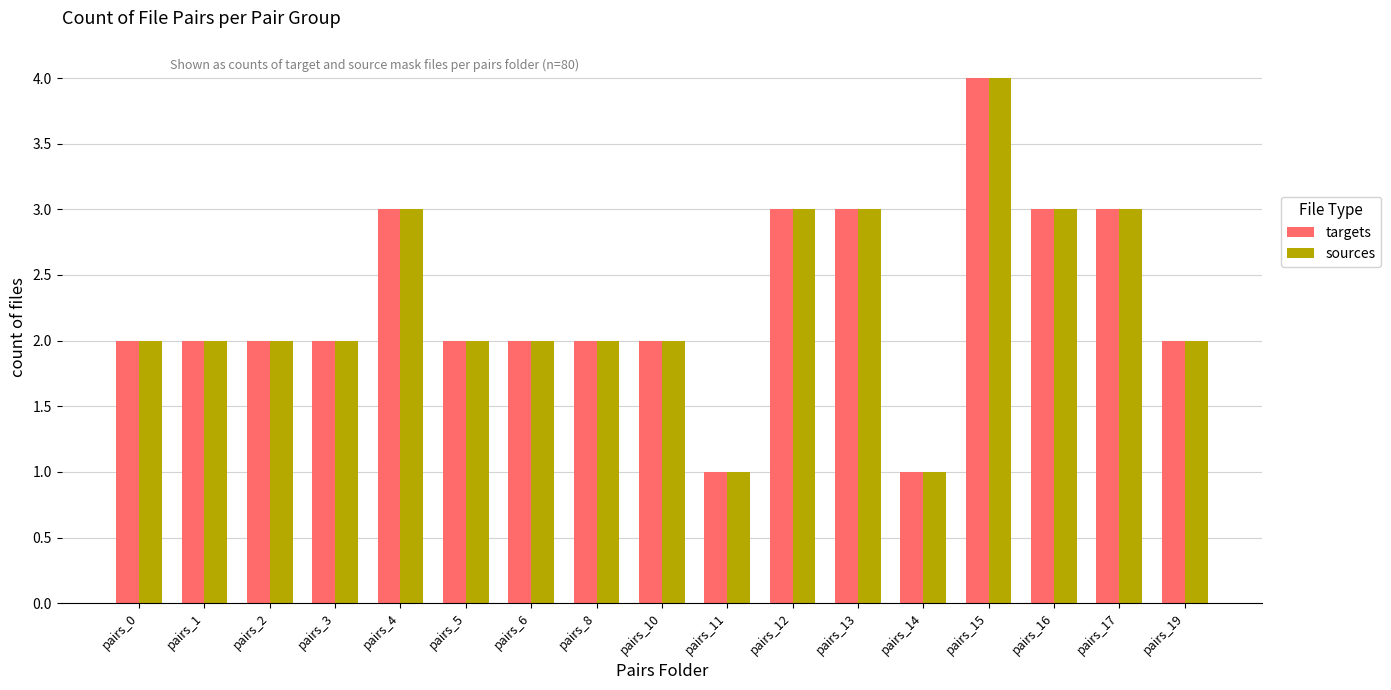

What is the difference between the maximum and minimum values in the sources series?

3